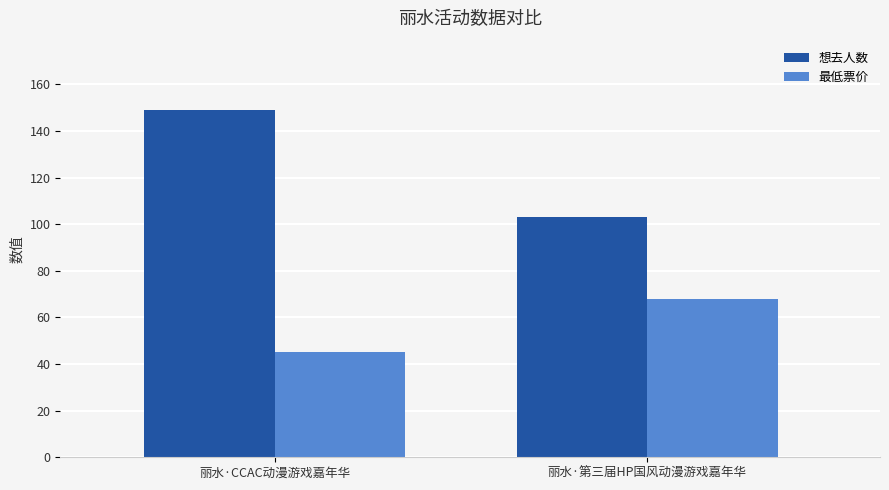

List the series in order of their peak value, lowest first.

最低票价, 想去人数